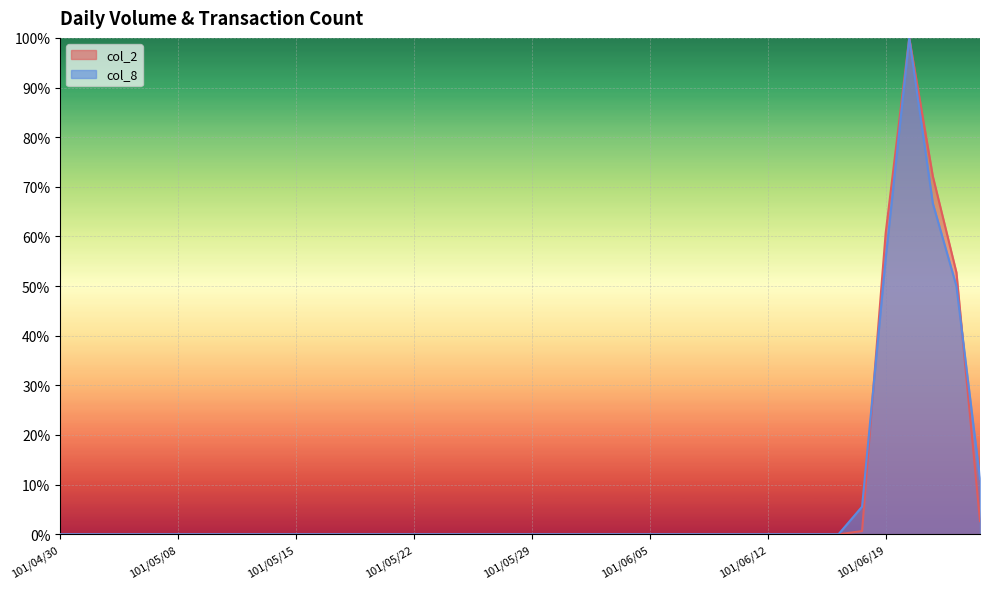

What is the label of the 1st point from the right?

101/06/25